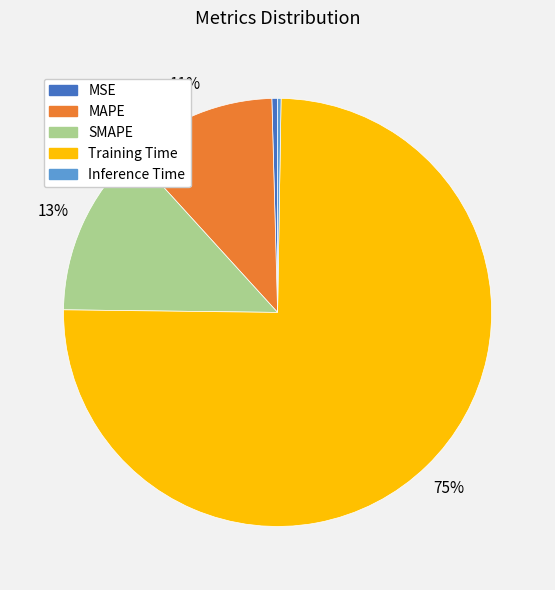

Does MSE account for over 50% of the chart?

No